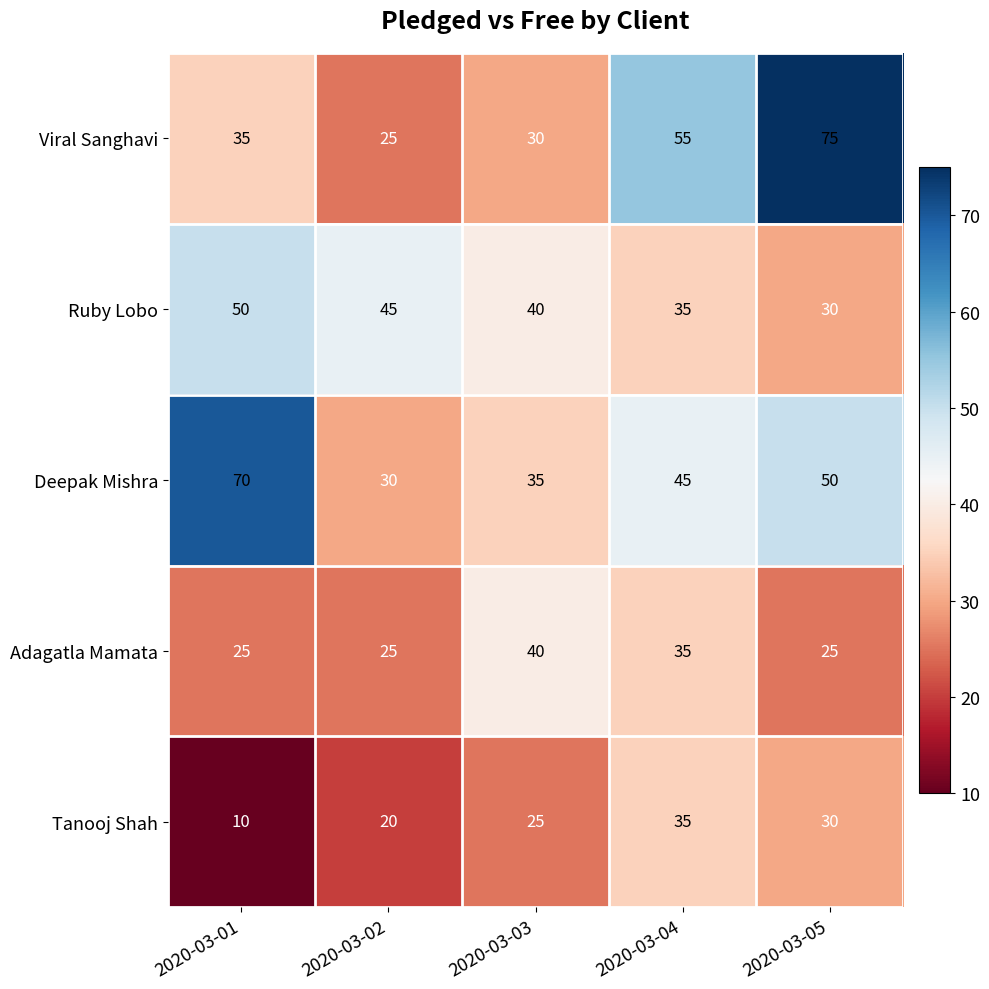

At which label is Ruby Lobo closest to 40?

2020-03-03